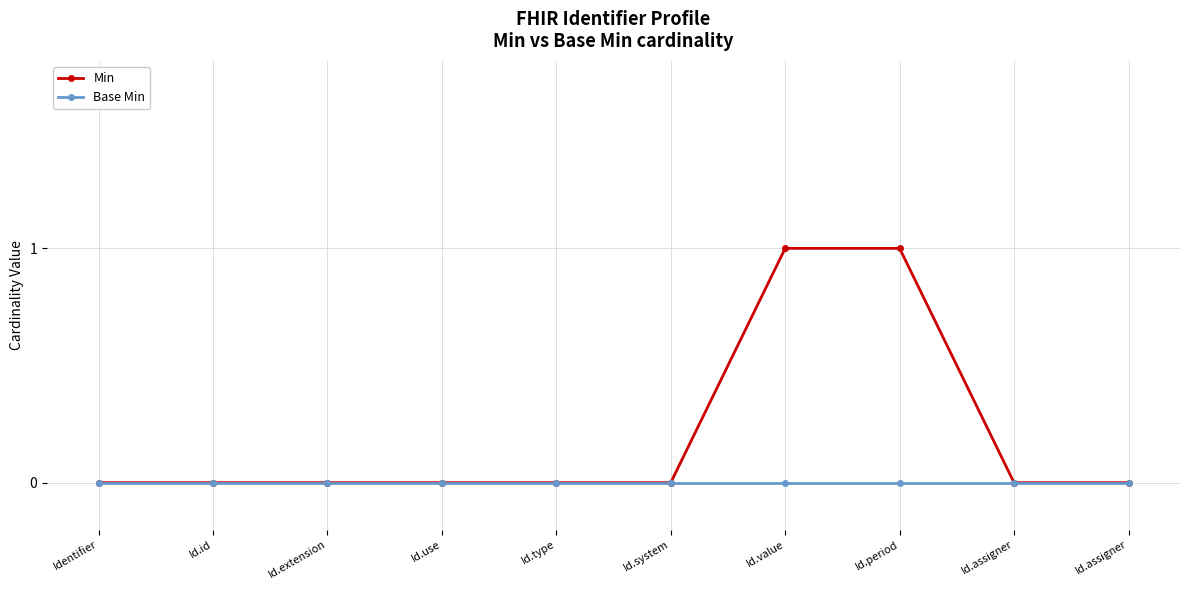

What is the label of the 7th point from the right?

Id.use